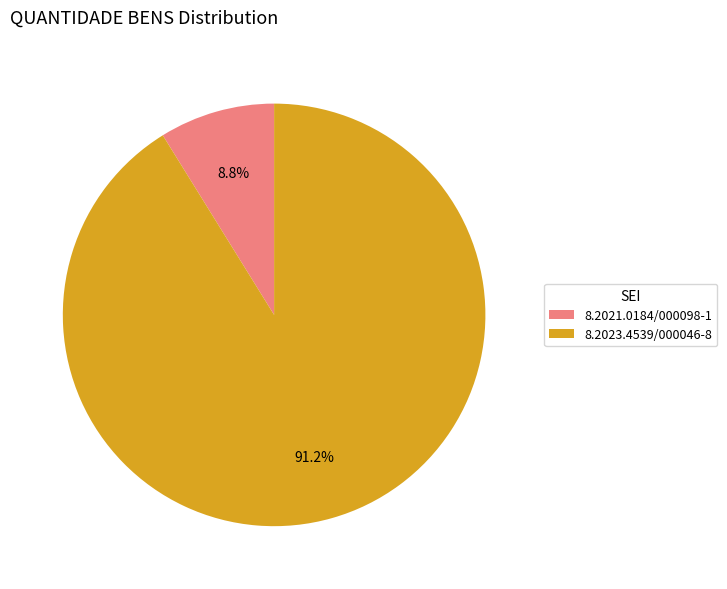

The 8.2021.0184/000098-1 slice represents 9% of the pie. True or false?

True